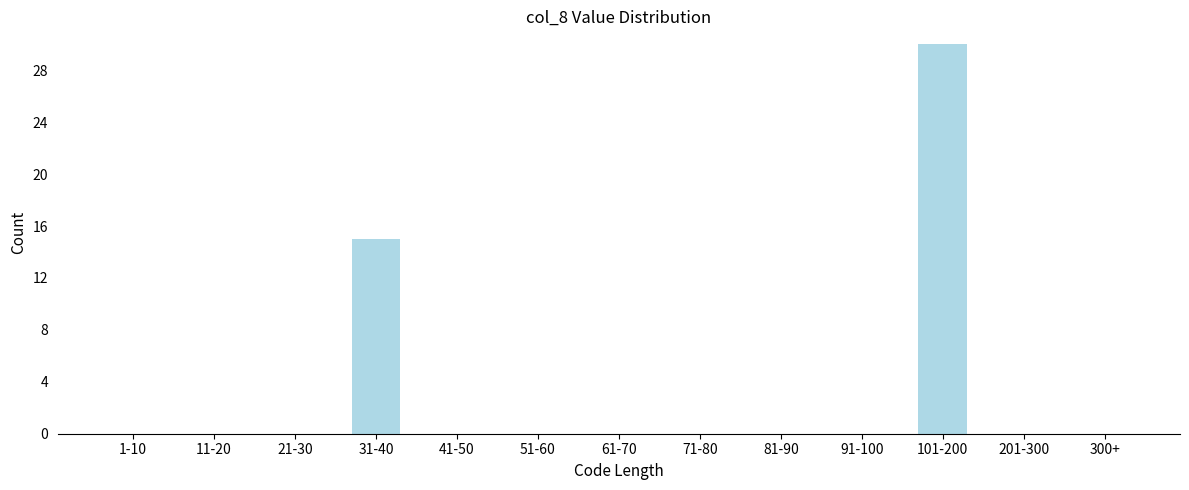

Reading left to right, extract all data points from this chart.

1-10=0	11-20=0	21-30=0	31-40=15	41-50=0	51-60=0	61-70=0	71-80=0	81-90=0	91-100=0	101-200=30	201-300=0	300+=0